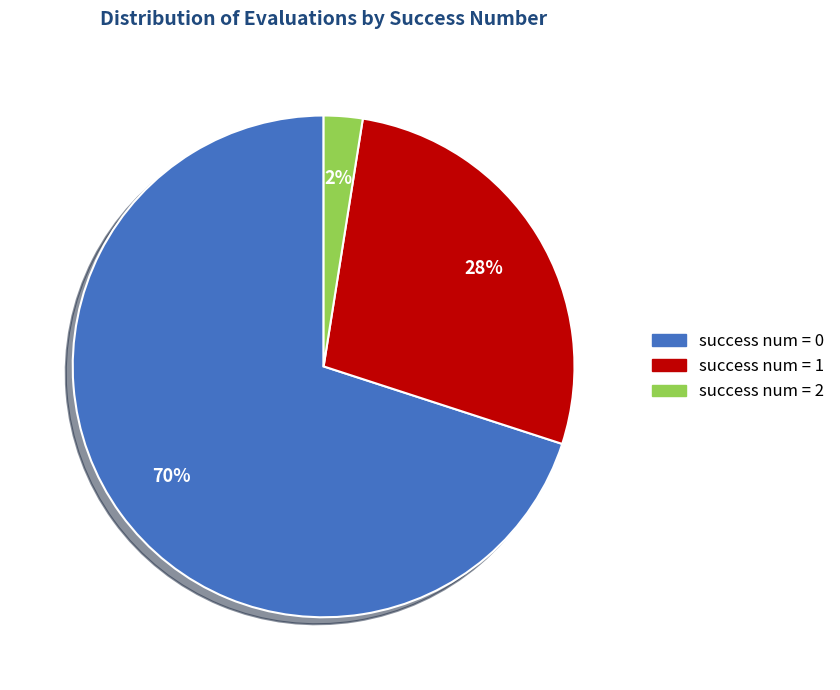

Is there a majority slice in this chart?

Yes